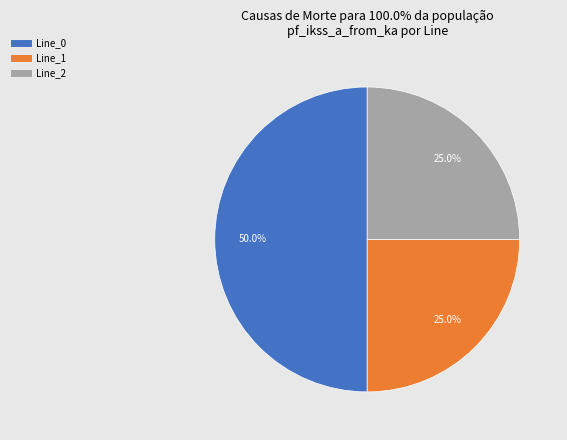

Is the sum of Line_1 and Line_0 greater than half?

Yes